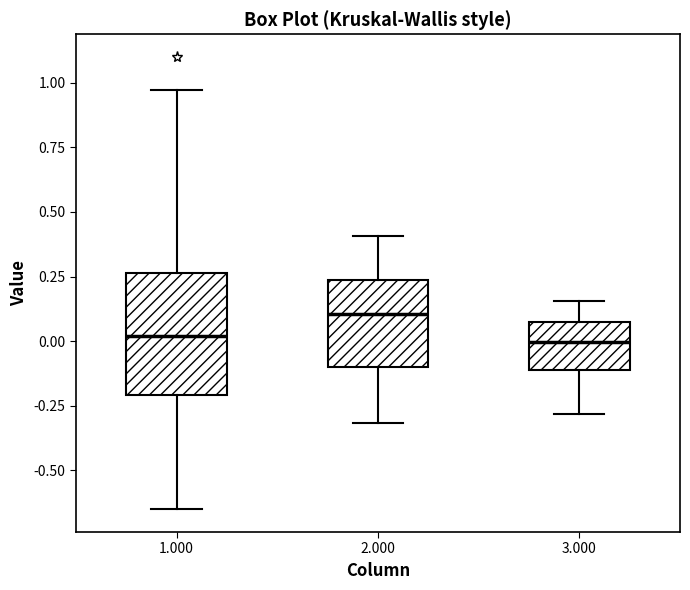

Where is the lower edge of the box at x = 3.000 on the y-axis? The values are not printed on the chart, so give them approximately, as read against the axis.

-0.10